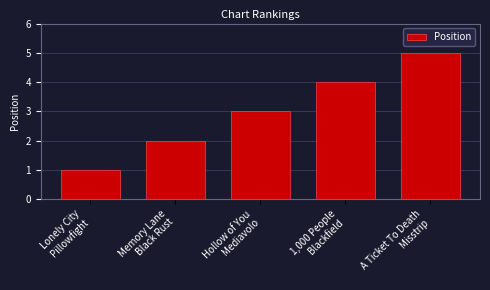

What value does the data have at Hollow of You
Mediavolo?

3